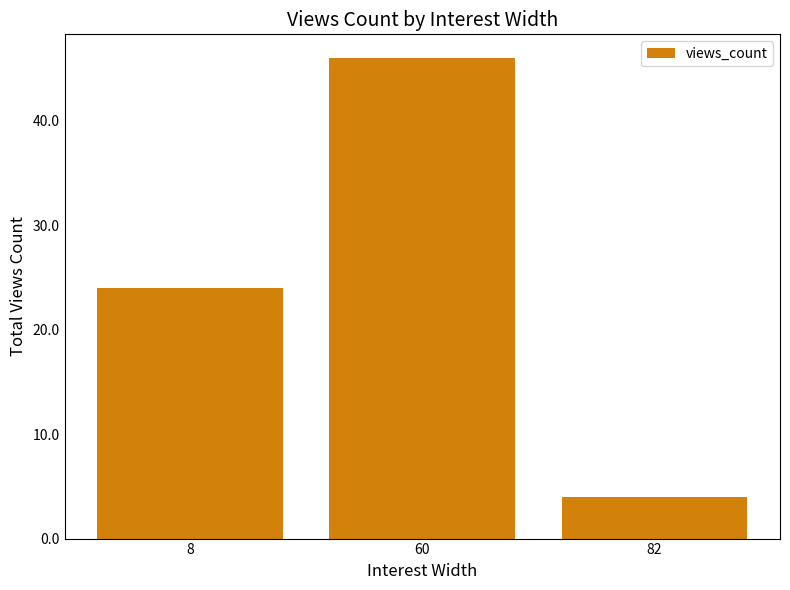

At which label is the value closest to 25?

8